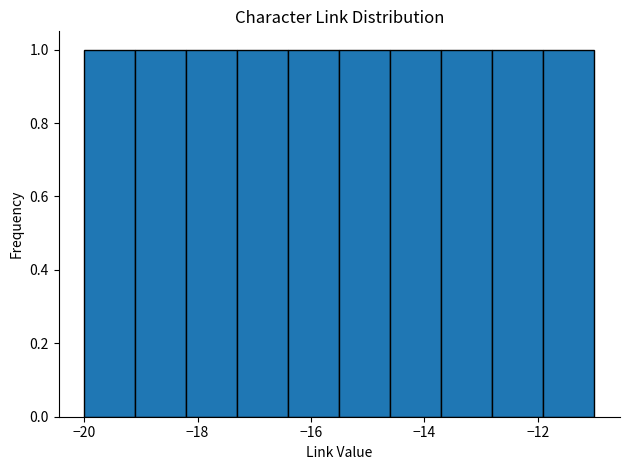

Reading left to right, transcribe this chart: for each bar, give the range it covers on the x-axis and its height. Neither the bar edges nor the heights are printed on the chart, so give them approximately, as read against the axes.

-20.0 to -19.1: 1
-19.1 to -18.2: 1
-18.2 to -17.3: 1
-17.3 to -16.4: 1
-16.4 to -15.5: 1
-15.5 to -14.6: 1
-14.6 to -13.7: 1
-13.7 to -12.8: 1
-12.8 to -11.9: 1
-11.9 to -11.0: 1